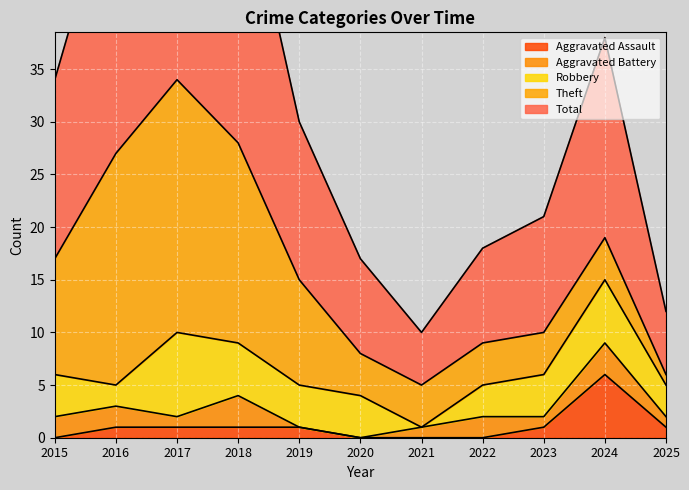

Is it true that Aggravated Battery equals 2 at 2023?

False